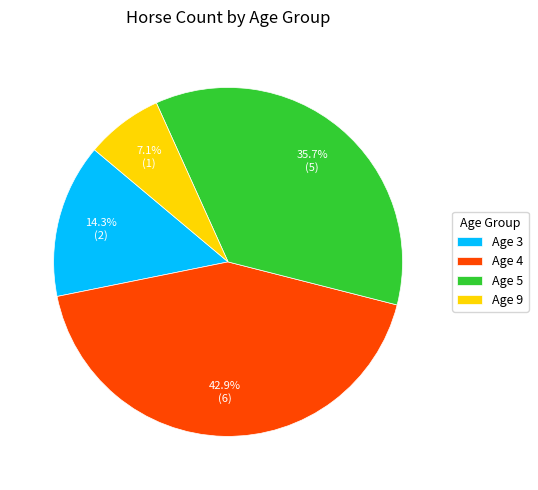

To the nearest percent, what is the average slice percentage?

25%